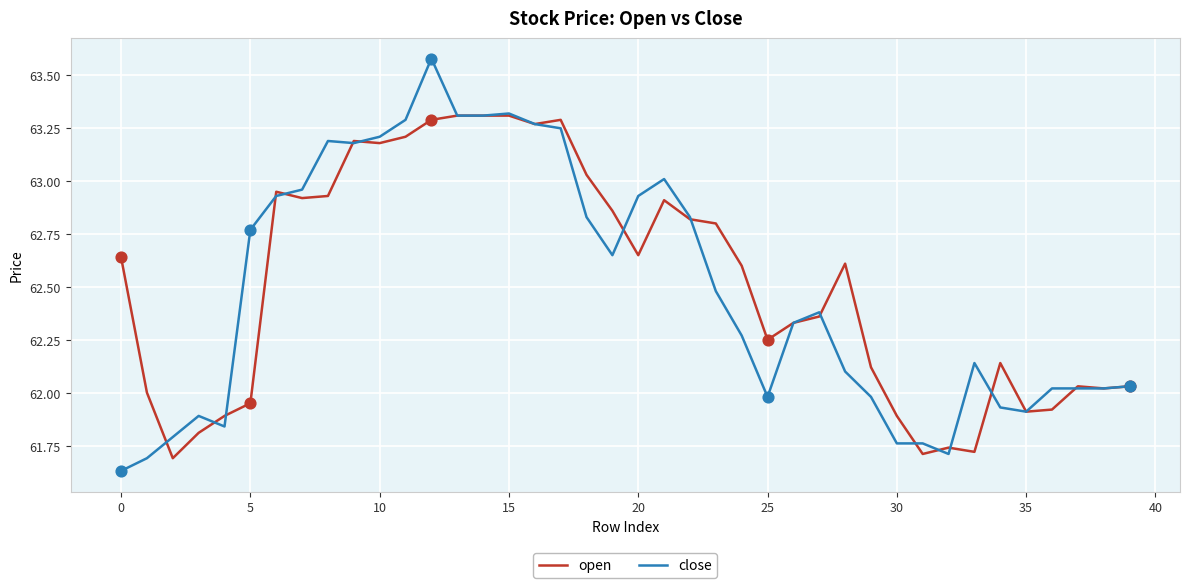

List the series in order of their peak value, highest first.

close, open